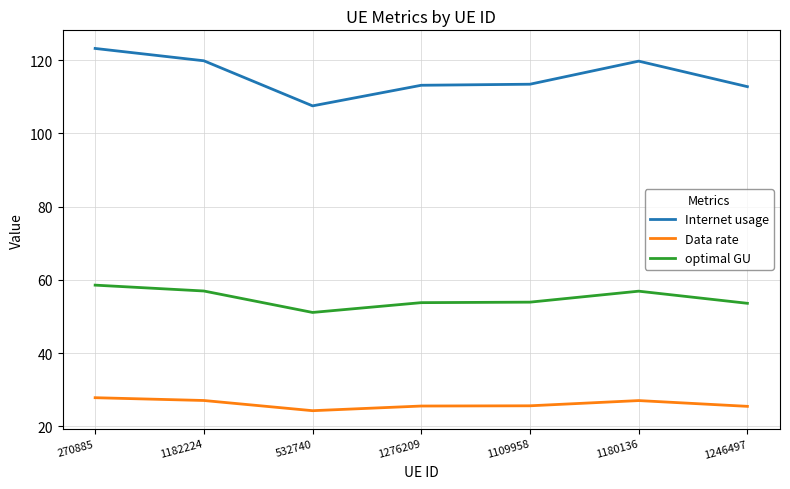

True or false: Internet usage and Data rate cross at least once.

False